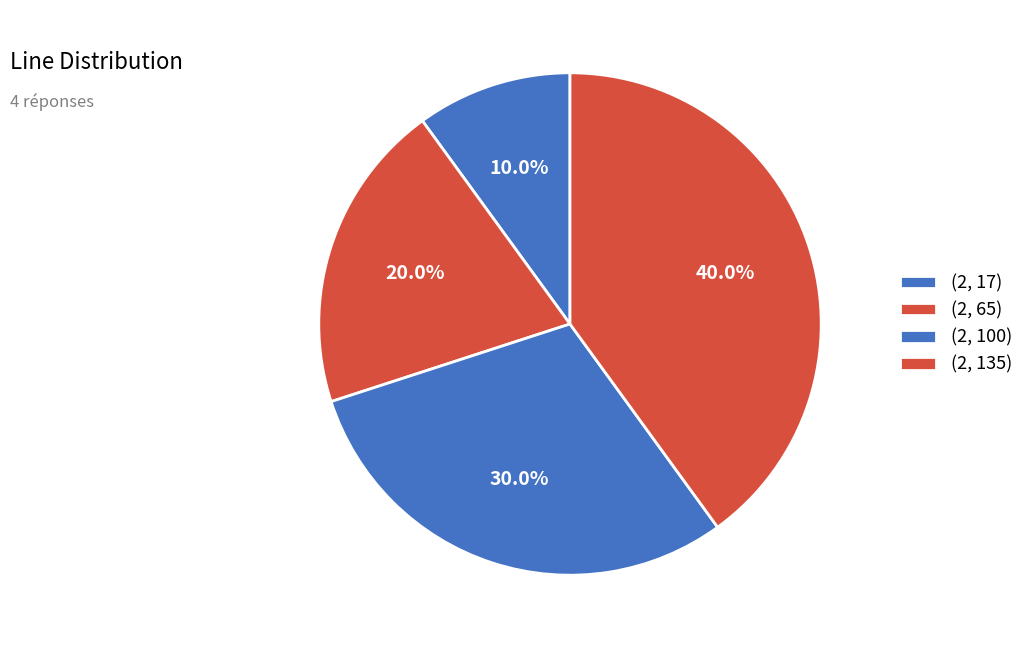

What is the total percentage of (2, 100) and (2, 135)?

70.0%